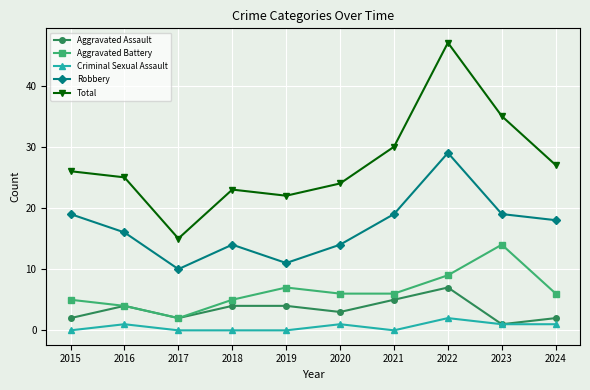

At which category does Aggravated Assault reach its first local valley?

2017